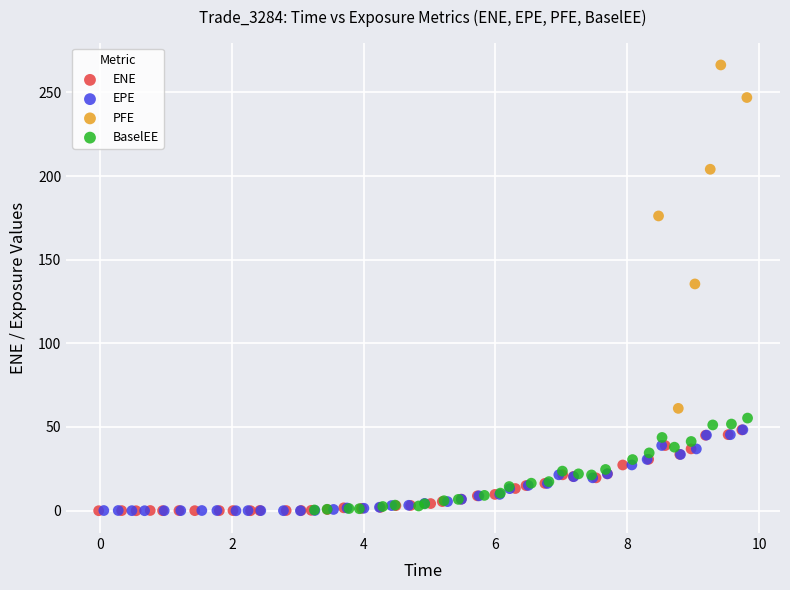

Which series reaches the maximum Y coordinate?

PFE